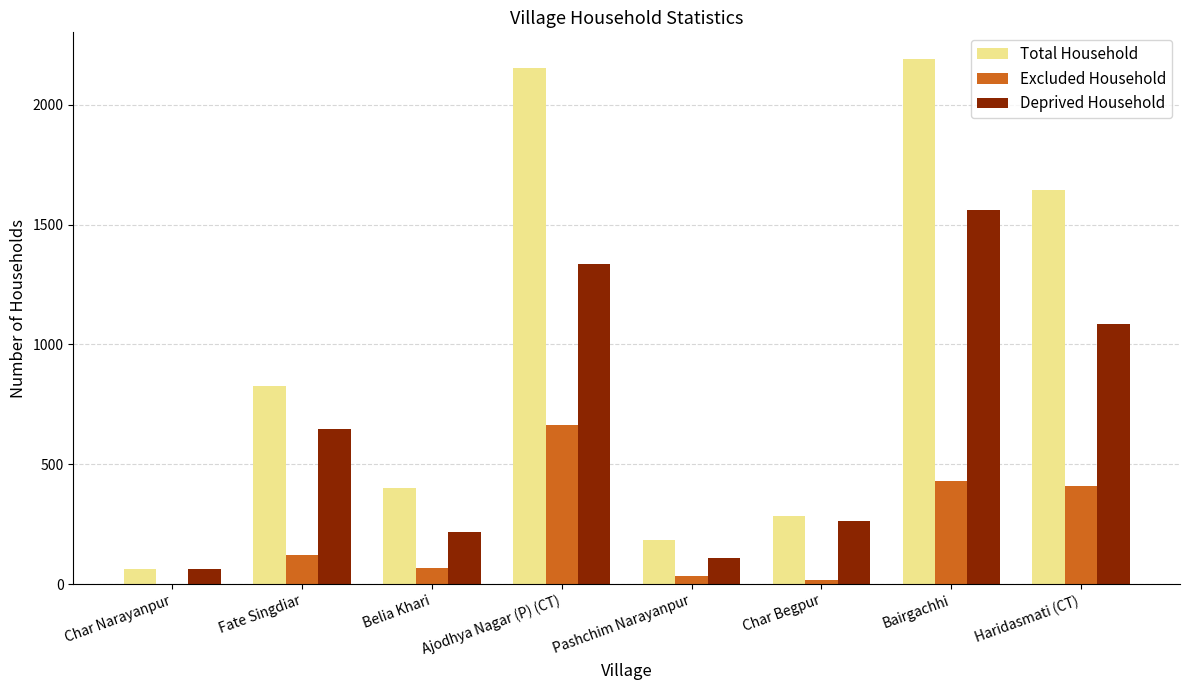

What is the total value across all series at Bairgachhi?

4185